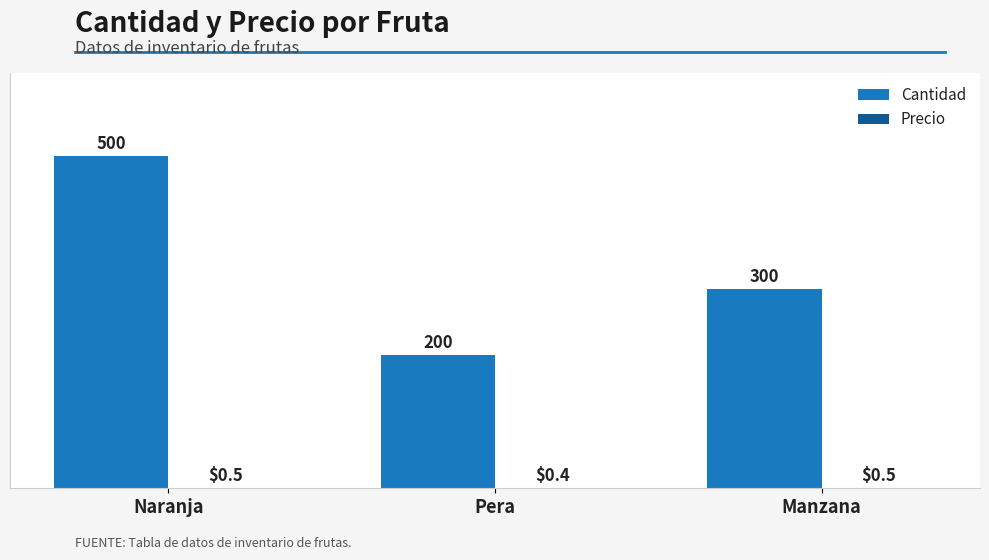

Which series changed the most between Naranja and Pera?

Cantidad